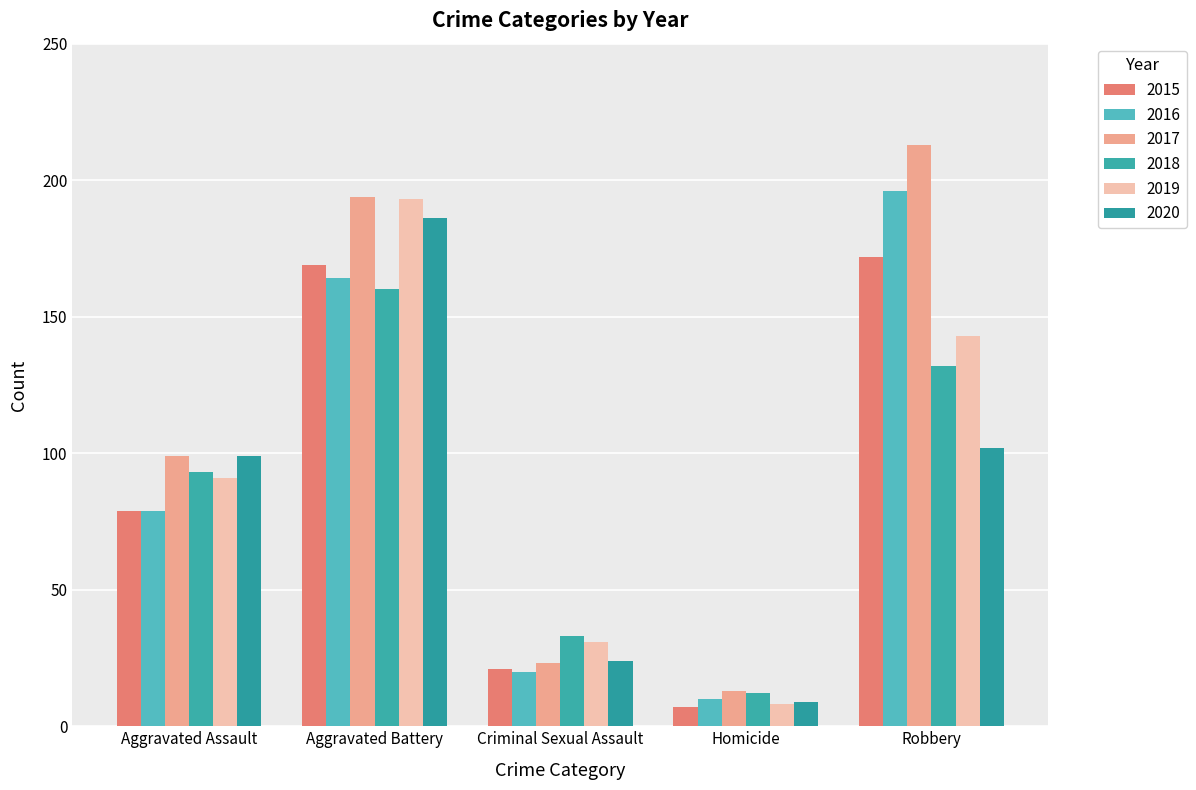

What is the smallest value displayed?

7